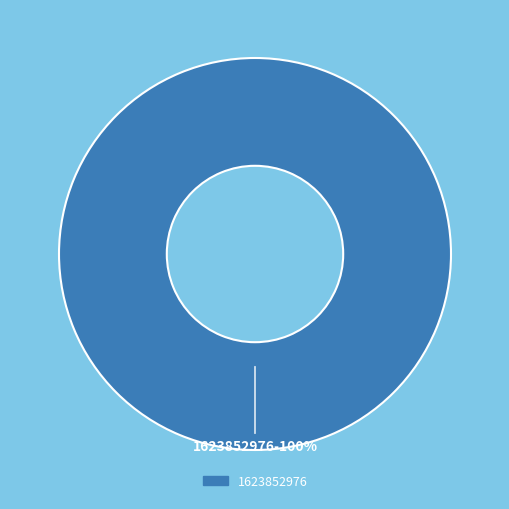

True or false: 1623852976 accounts for 100% of the total.

True